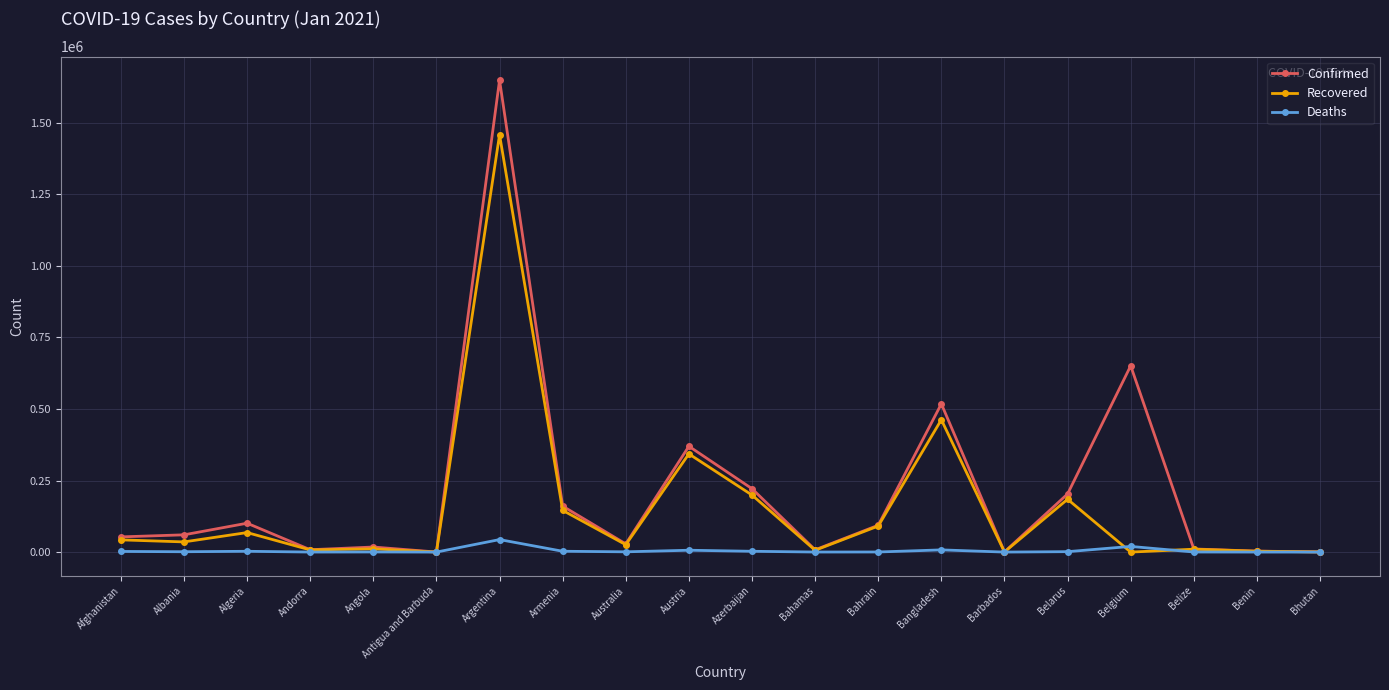

True or false: Deaths has more than 2 interior local peaks.

True